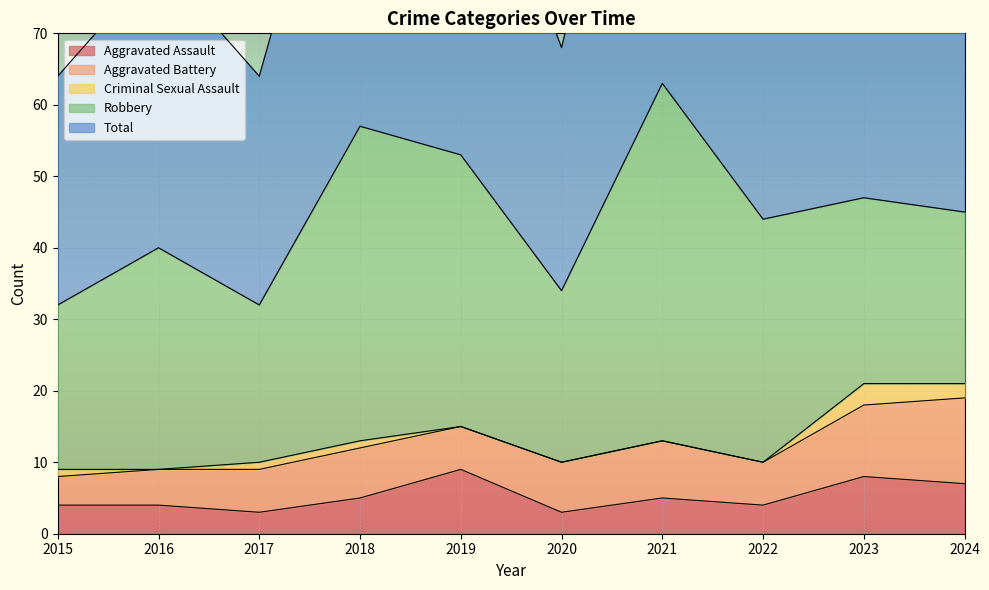

What are all the series names shown in the legend?

Aggravated Assault, Aggravated Battery, Criminal Sexual Assault, Robbery, Total